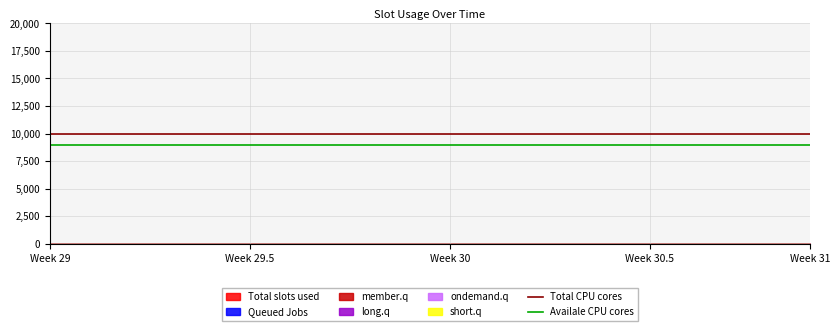

What is the sum of all Availale CPU cores values?

18000